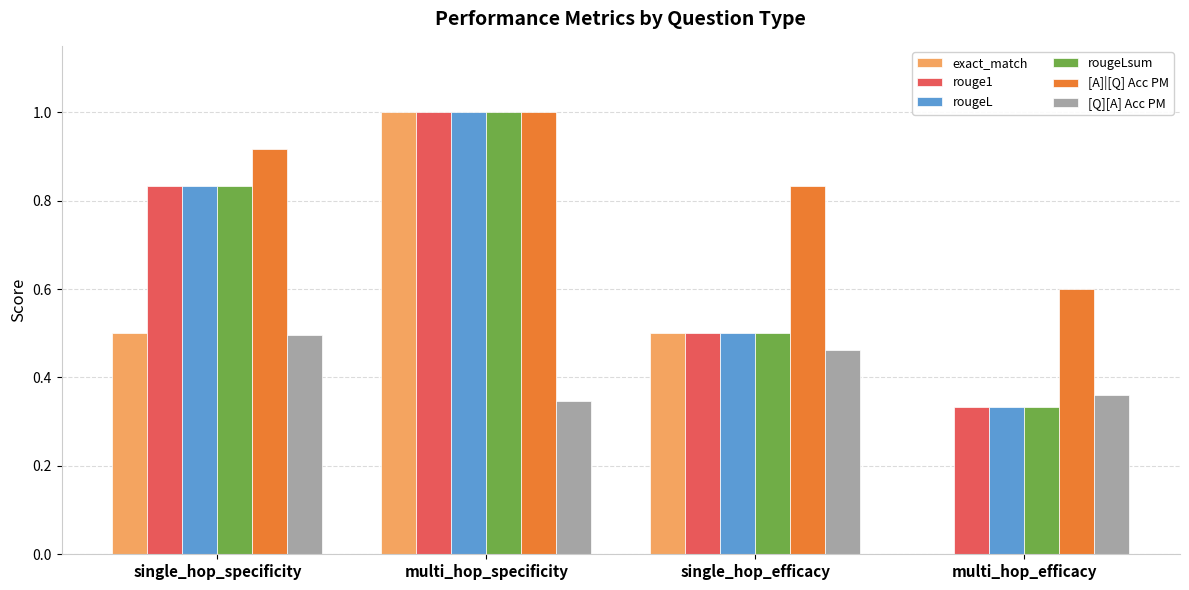

What is the sum of all [Q][A] Acc PM values?

1.7